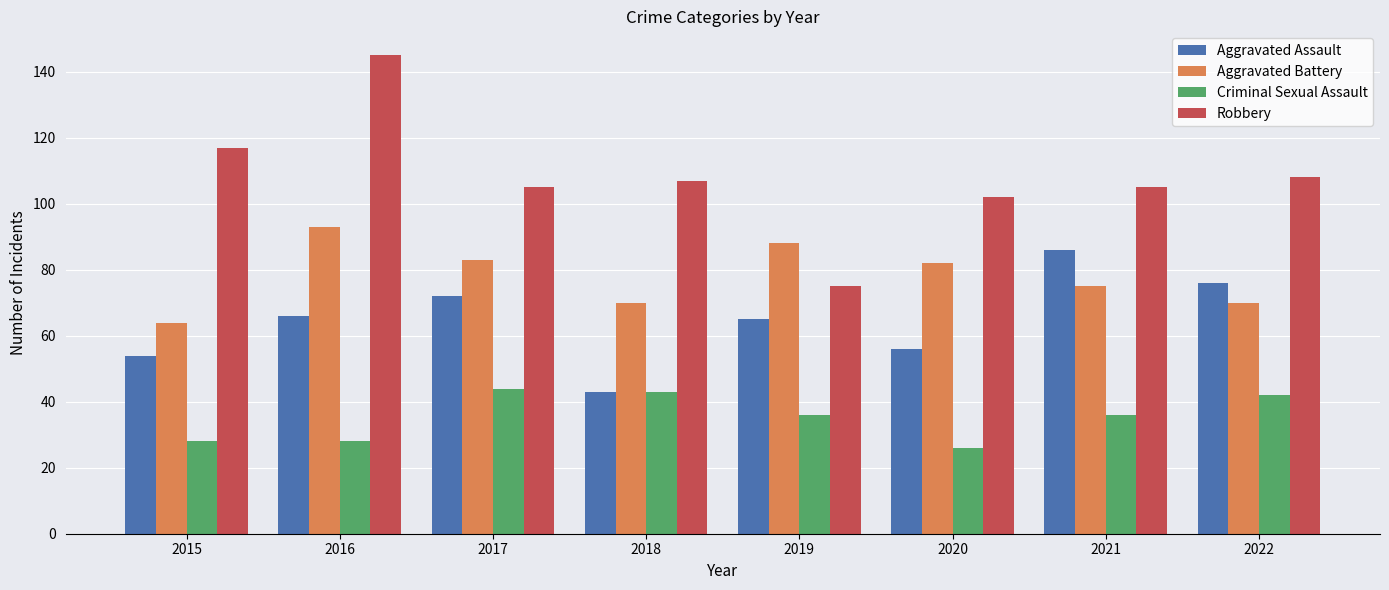

The value of Aggravated Battery at 2016 is 167. True or false?

False